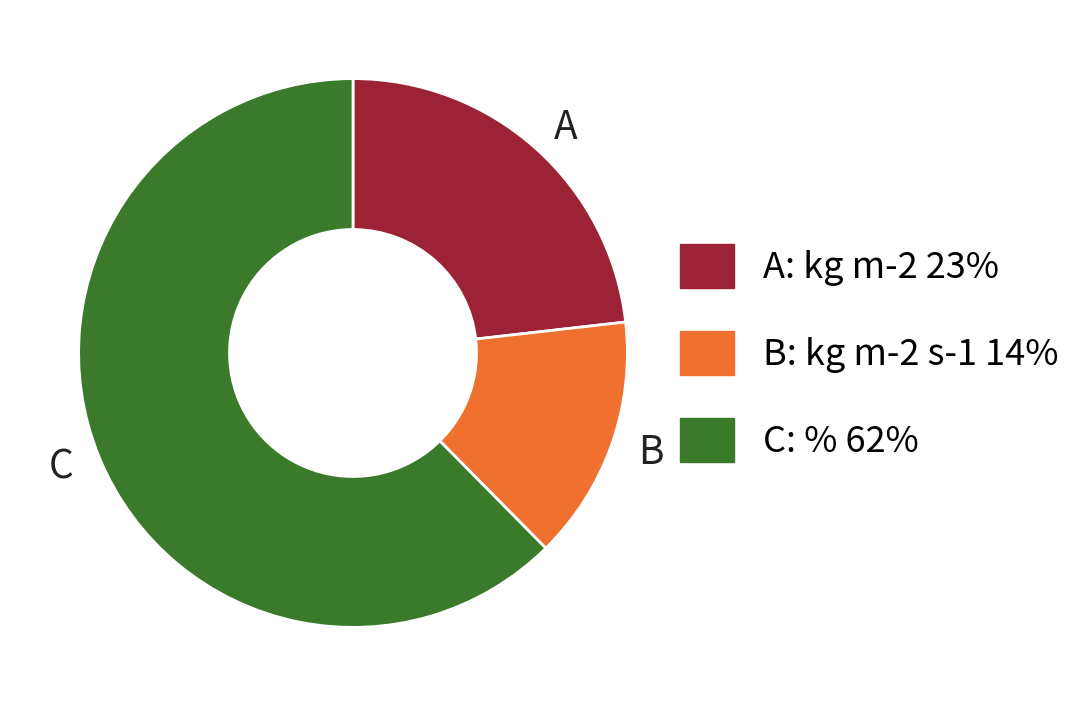

The B slice represents 14% of the pie. True or false?

True